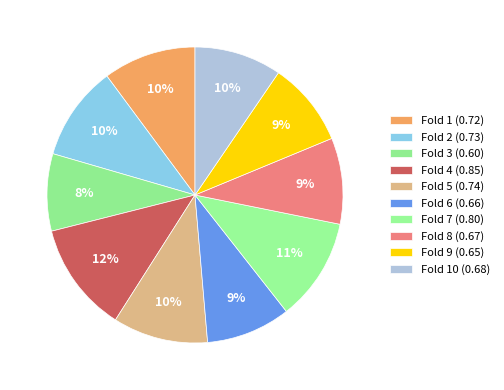

Rank the categories by value from highest to lowest.

Fold 4, Fold 7, Fold 5, Fold 2, Fold 1, Fold 10, Fold 8, Fold 6, Fold 9, Fold 3